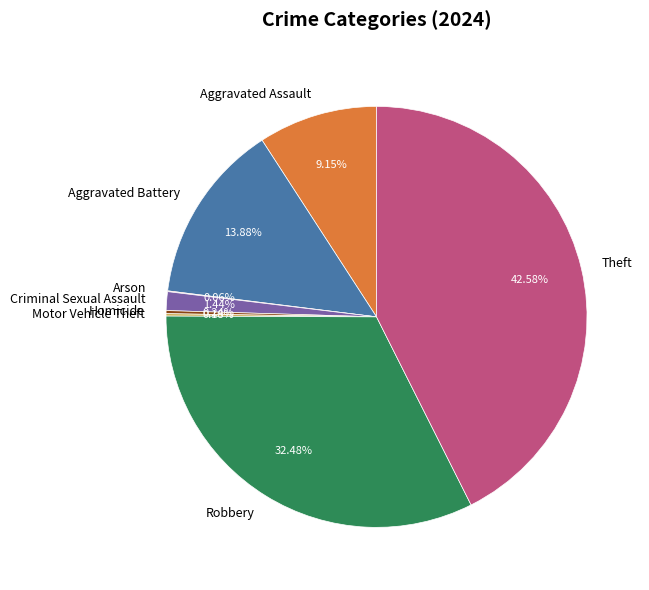

To the nearest percent, what portion does Robbery represent?

32%